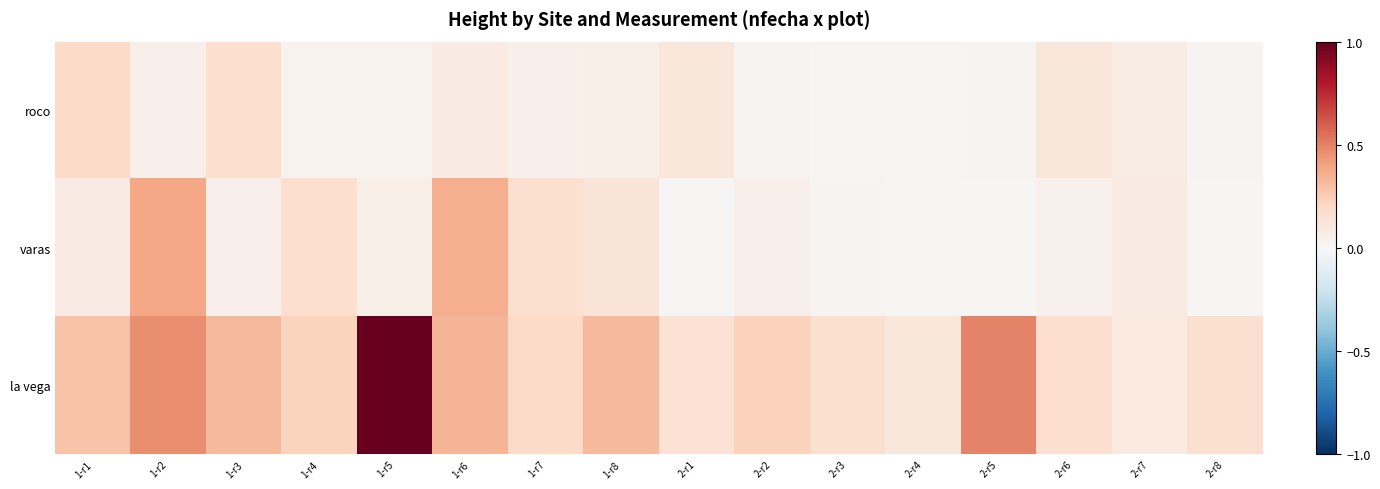

Reading right to left, what are all the values shown in this chart?

roco: 2-r8=0.0	2-r7=0.1	2-r6=0.1	2-r5=0.0	2-r4=0.0	2-r3=0.0	2-r2=0.0	2-r1=0.1	1-r8=0.1	1-r7=0.1	1-r6=0.1	1-r5=0.0	1-r4=0.0	1-r3=0.2	1-r2=0.1	1-r1=0.2
varas: 2-r8=0.0	2-r7=0.1	2-r6=0.0	2-r5=0.0	2-r4=0.0	2-r3=0.0	2-r2=0.1	2-r1=0.0	1-r8=0.1	1-r7=0.2	1-r6=0.4	1-r5=0.1	1-r4=0.2	1-r3=0.1	1-r2=0.4	1-r1=0.1
la vega: 2-r8=0.2	2-r7=0.1	2-r6=0.2	2-r5=0.5	2-r4=0.1	2-r3=0.2	2-r2=0.2	2-r1=0.1	1-r8=0.3	1-r7=0.2	1-r6=0.3	1-r5=1.0	1-r4=0.2	1-r3=0.3	1-r2=0.5	1-r1=0.3